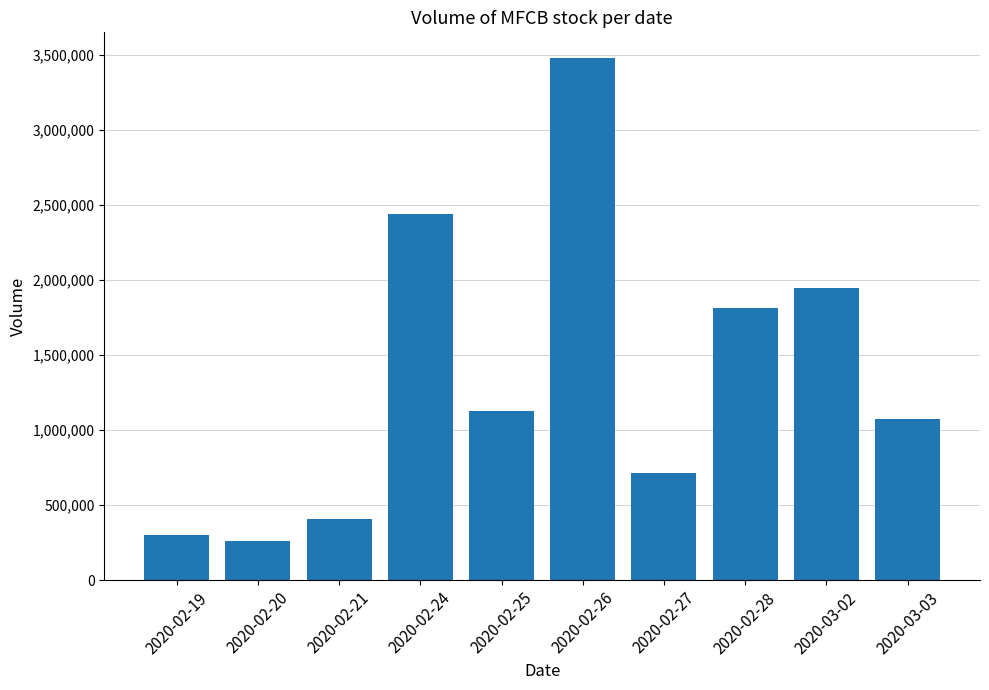

What is the change in value from 2020-02-20 to 2020-02-27?

+454400